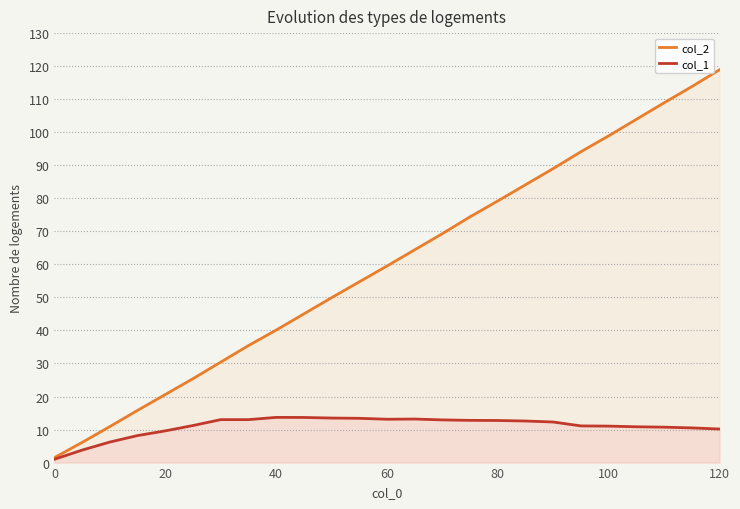

What is the value of the col_2 point at the 12th from the left?

54.7